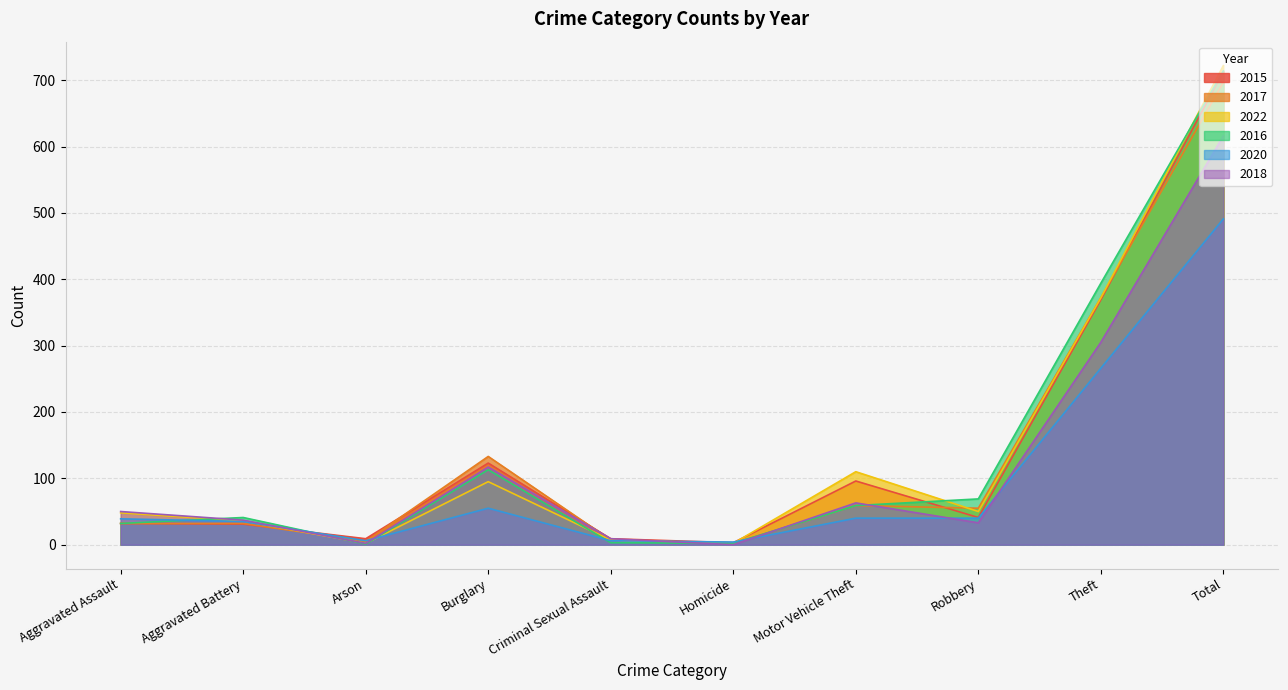

Which series changed the most between Homicide and Total?

2022